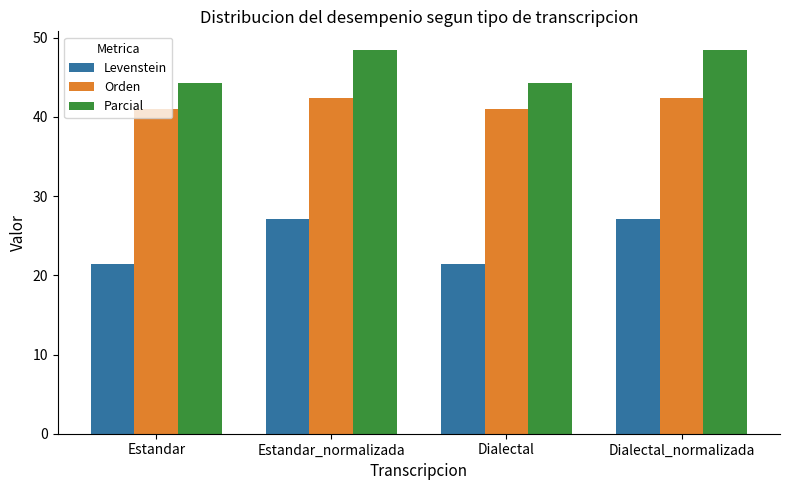

Which series has the widest spread of values?

Levenstein